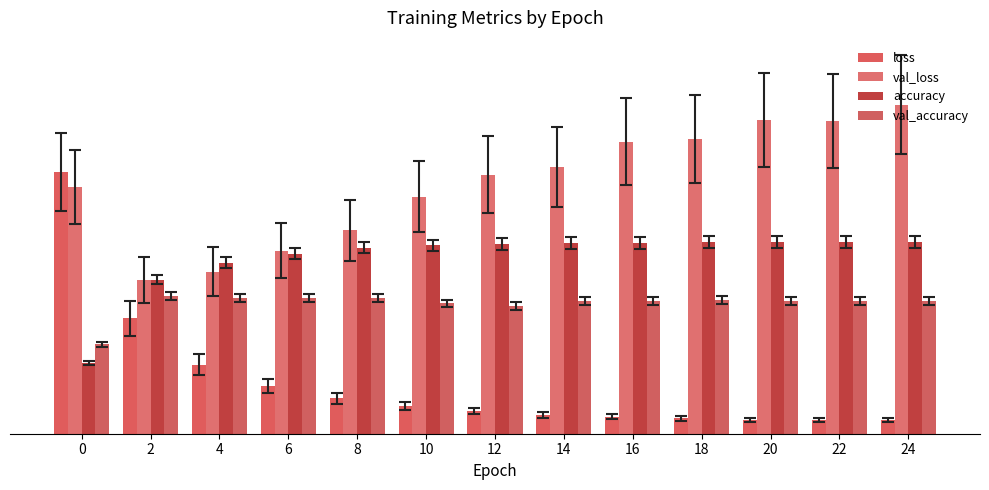

What is the difference between the maximum and minimum values in the loss series?

1.3